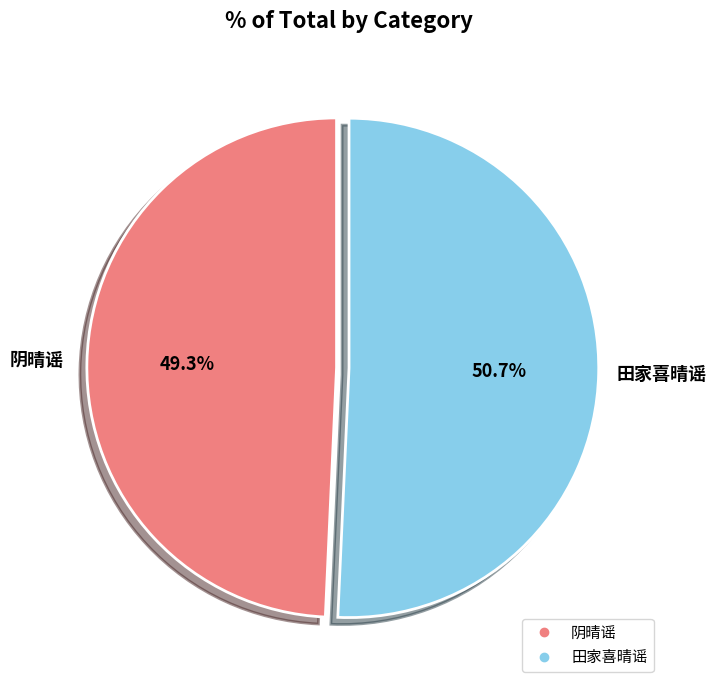

What is the smallest slice in the pie chart?

阴晴谣